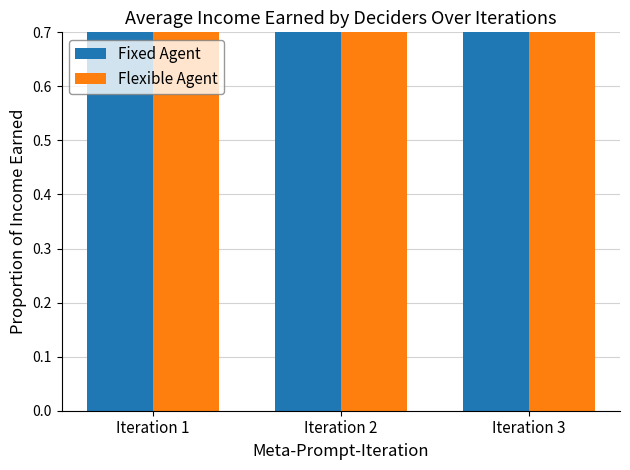

At which label does Fixed Agent reach its peak?

Iteration 2